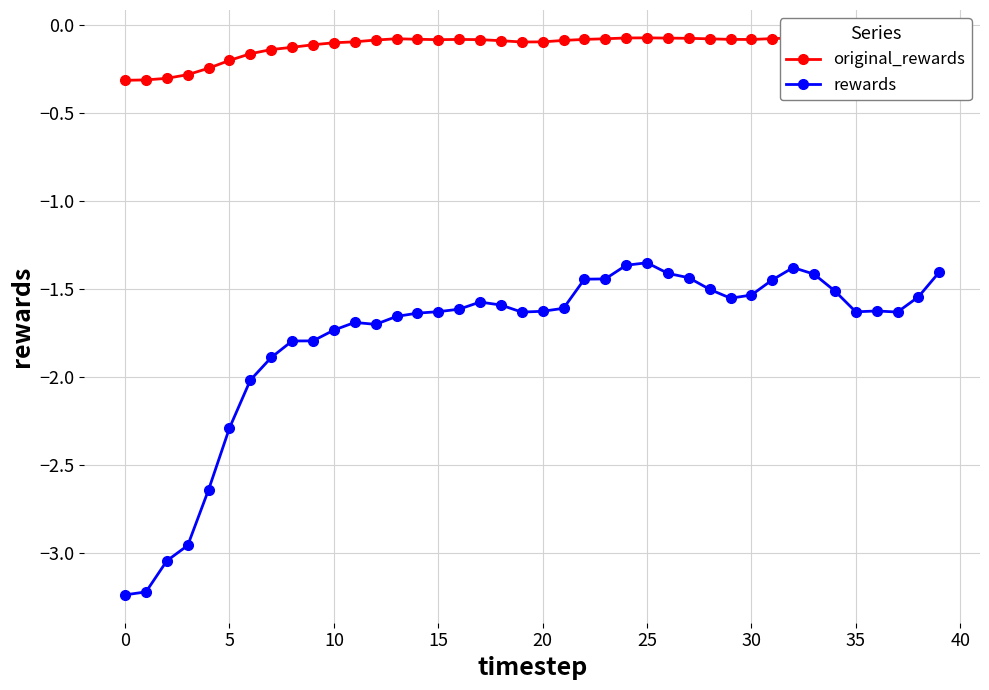

Which series has the largest total across all categories?

original_rewards